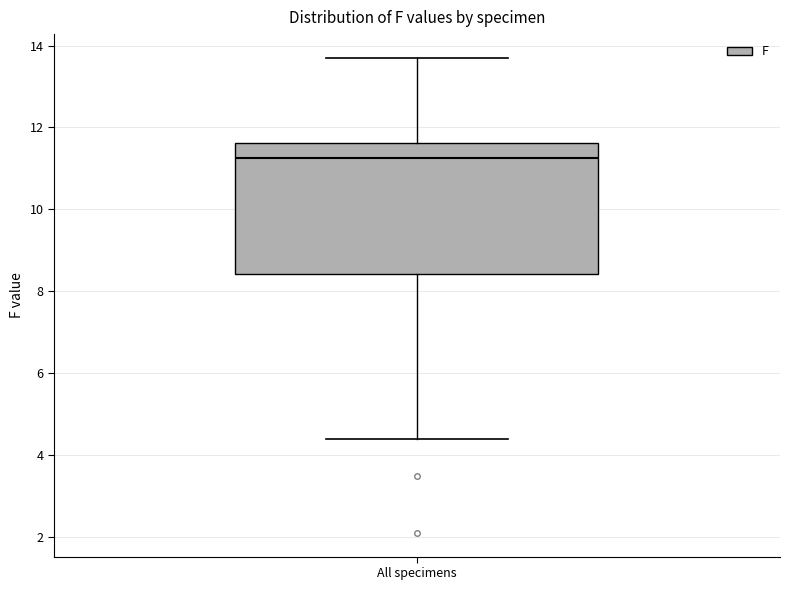

Transcribe this box plot: give where the median line is, the range the box spans, and where the two whiskers end, as read against the y-axis. The values are not printed on the chart, so give them approximately, as read against the axis.

median 11.2, box 8.4 to 11.6, whiskers 4.4 to 13.8